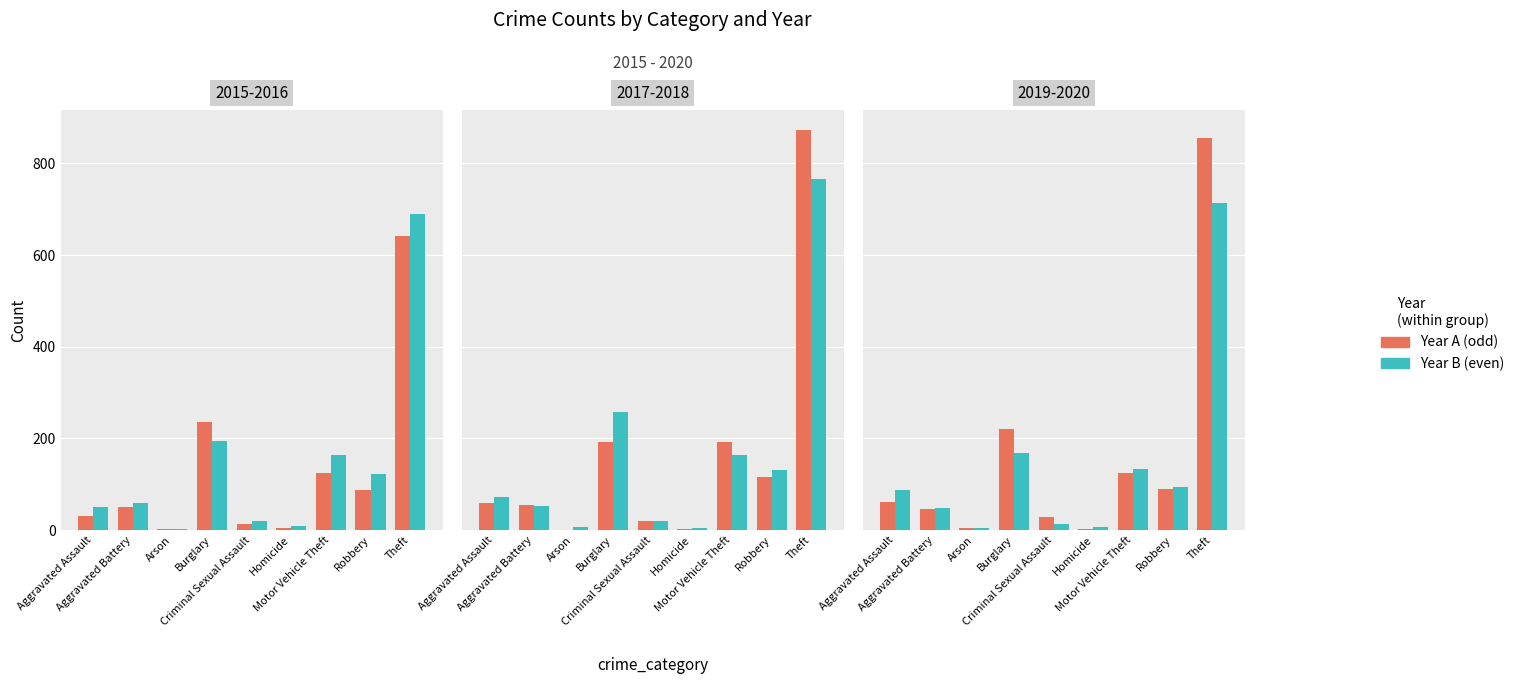

What is the sum of all 2019 values?

1433